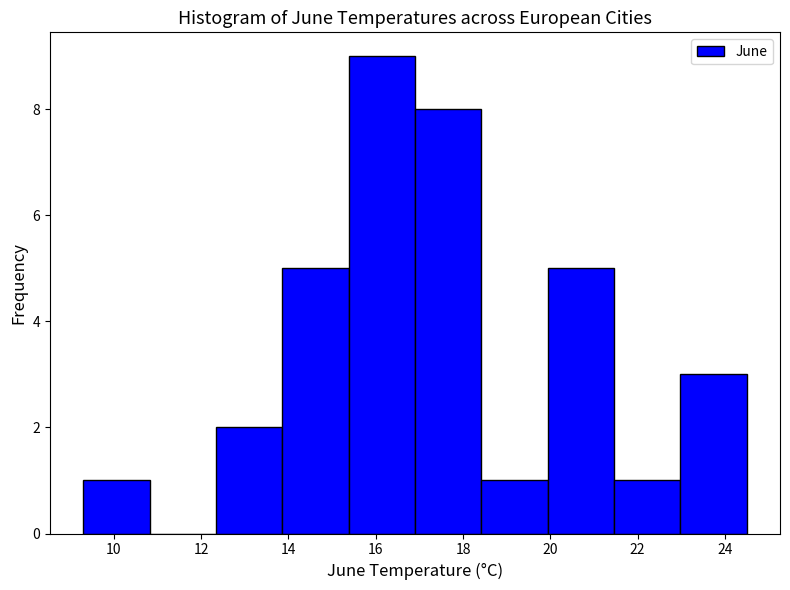

Reading left to right, list every bar in this chart as the range it spans on the x-axis followed by its height. Neither the bar edges nor the heights are printed on the chart, so give them approximately, as read against the axes.

9.30 to 10.82: 1
10.82 to 12.34: 0
12.34 to 13.86: 2
13.86 to 15.38: 5
15.38 to 16.90: 9
16.90 to 18.42: 8
18.42 to 19.94: 1
19.94 to 21.46: 5
21.46 to 22.98: 1
22.98 to 24.50: 3